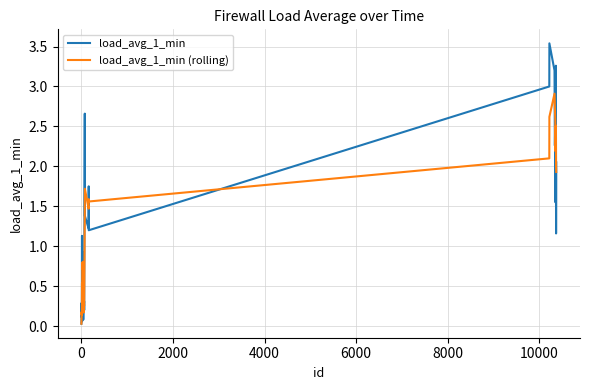

List the series in order of their peak value, highest first.

load_avg_1_min, load_avg_1_min (rolling)